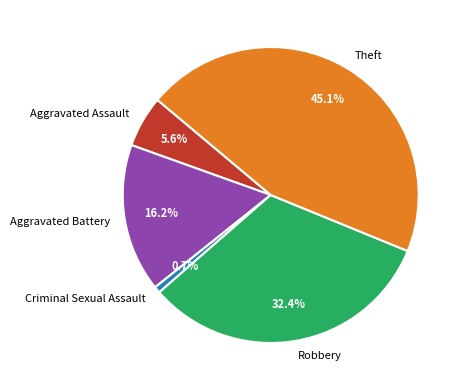

To the nearest percent, what is the average slice percentage?

20%